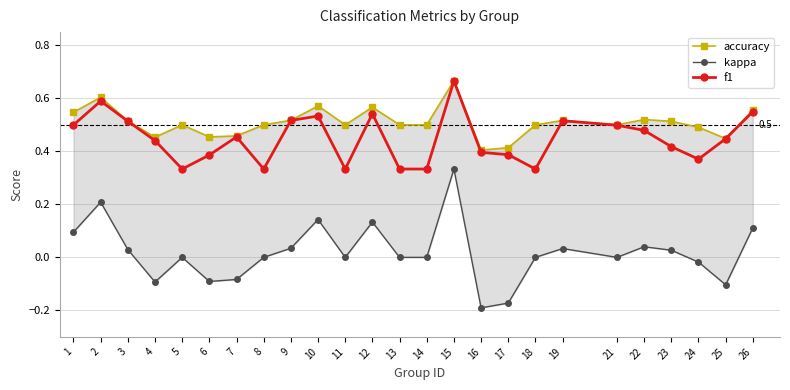

Reading left to right, transcribe all the data shown in this chart.

accuracy: 1=0.5	2=0.6	3=0.5	4=0.5	5=0.5	6=0.5	7=0.5	8=0.5	9=0.5	10=0.6	11=0.5	12=0.6	13=0.5	14=0.5	15=0.7	16=0.4	17=0.4	18=0.5	19=0.5	21=0.5	22=0.5	23=0.5	24=0.5	25=0.4	26=0.6
kappa: 1=0.1	2=0.2	3=0.0	4=-0.1	5=0.0	6=-0.1	7=-0.1	8=0.0	9=0.0	10=0.1	11=0.0	12=0.1	13=0.0	14=0.0	15=0.3	16=-0.2	17=-0.2	18=0.0	19=0.0	21=0.0	22=0.0	23=0.0	24=-0.0	25=-0.1	26=0.1
f1: 1=0.5	2=0.6	3=0.5	4=0.4	5=0.3	6=0.4	7=0.5	8=0.3	9=0.5	10=0.5	11=0.3	12=0.5	13=0.3	14=0.3	15=0.7	16=0.4	17=0.4	18=0.3	19=0.5	21=0.5	22=0.5	23=0.4	24=0.4	25=0.4	26=0.5